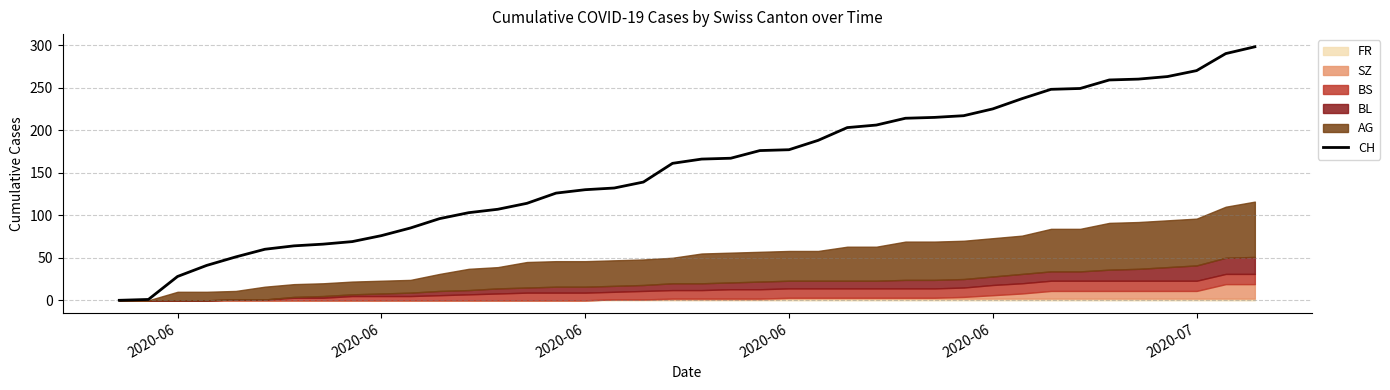

How many positive values are there?

39